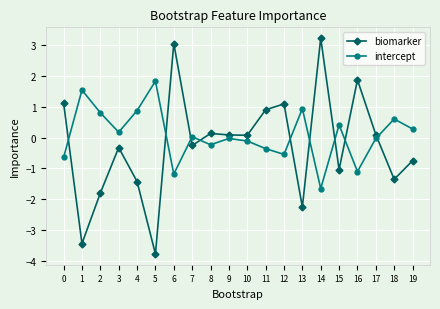

What is the sum of the intercept values at 3 and 19?

0.5